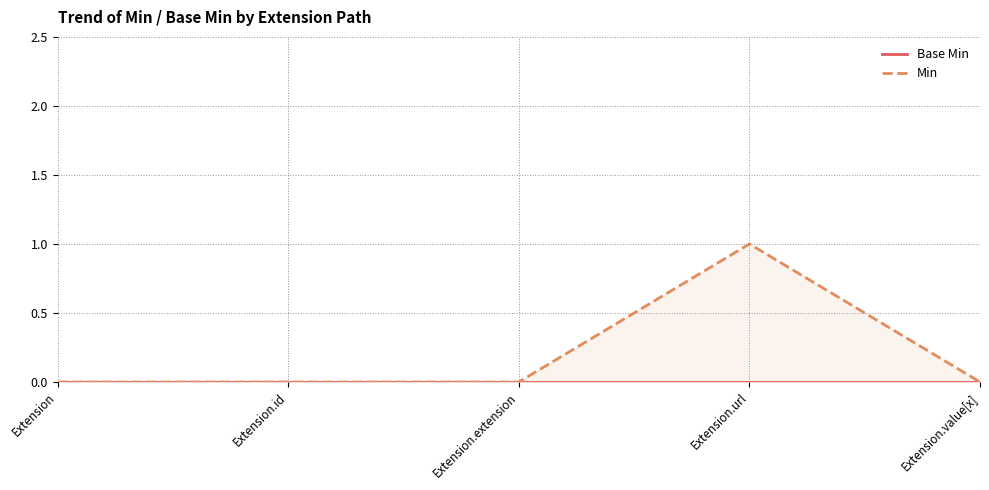

True or false: Min and Base Min intersect in this chart.

False